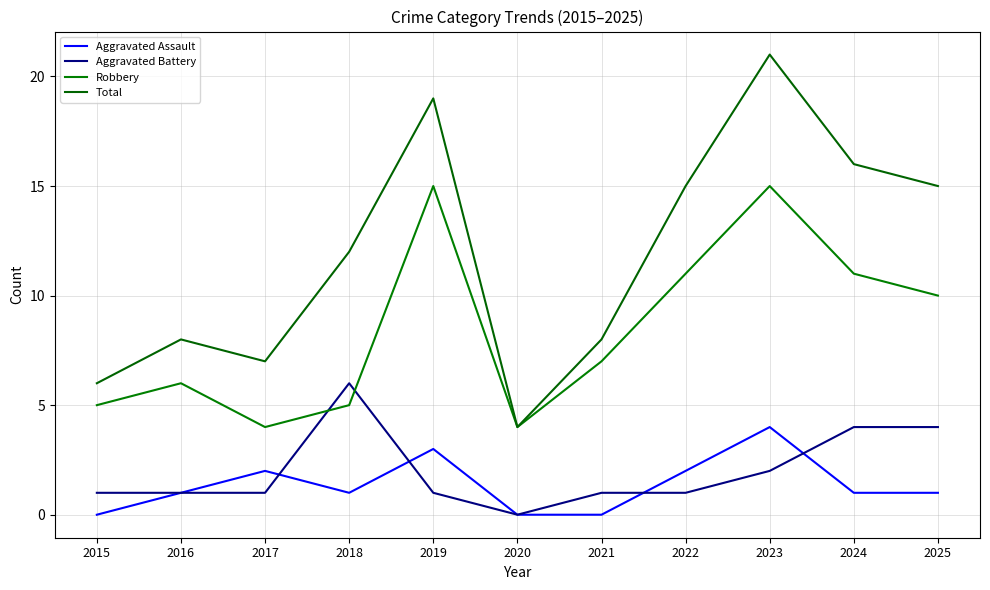

Where does the Aggravated Battery series first go above 1?

2018